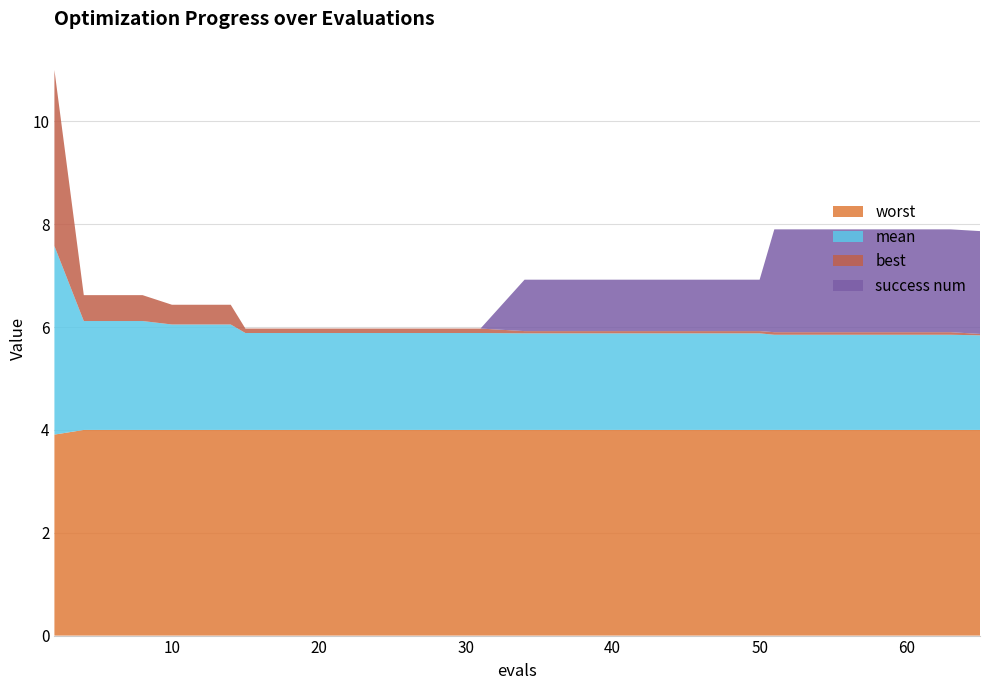

Reading left to right, what are all the values shown in this chart?

mean: 3.7	2.1	2.1	2.1	2.1	1.9	1.9	1.9	1.9	1.9	1.9	1.9	1.9	1.9	1.9	1.9	1.9	1.9	1.9	1.8
best: 3.4	0.5	0.5	0.4	0.4	0.1	0.1	0.1	0.1	0.1	0.0	0.0	0.0	0.0	0.0	0.0	0.0	0.0	0.0	0.0
worst: 3.9	4.0	4.0	4.0	4.0	4.0	4.0	4.0	4.0	4.0	4.0	4.0	4.0	4.0	4.0	4.0	4.0	4.0	4.0	4.0
success num: 0.0	0.0	0.0	0.0	0.0	0.0	0.0	0.0	0.0	0.0	1.0	1.0	1.0	1.0	1.0	2.0	2.0	2.0	2.0	2.0